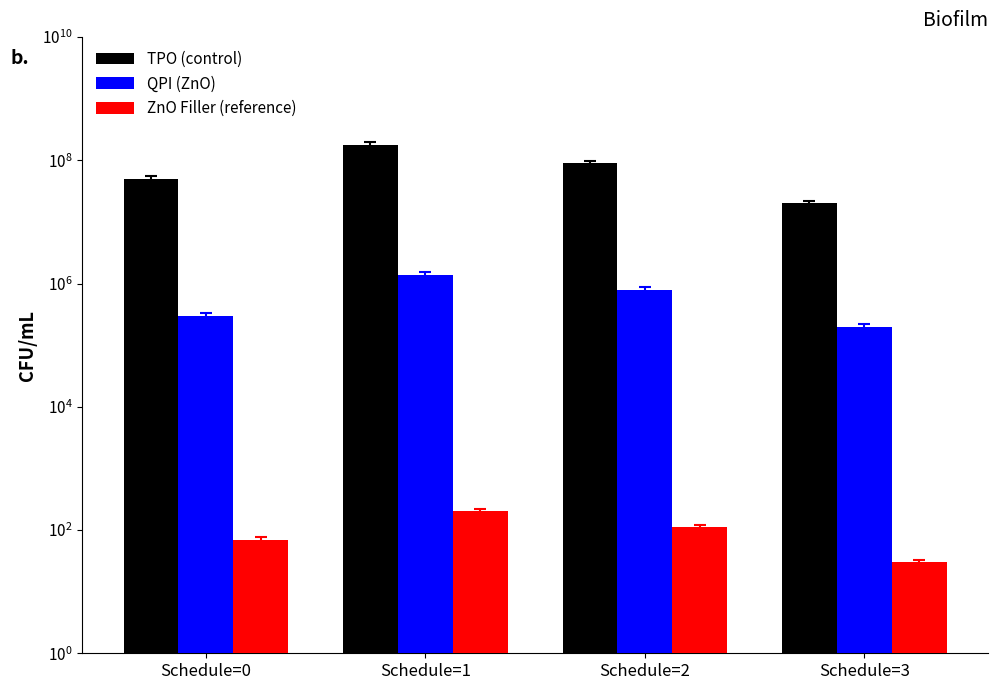

Where does the TPO (control) series first go above 90000000?

Schedule=1